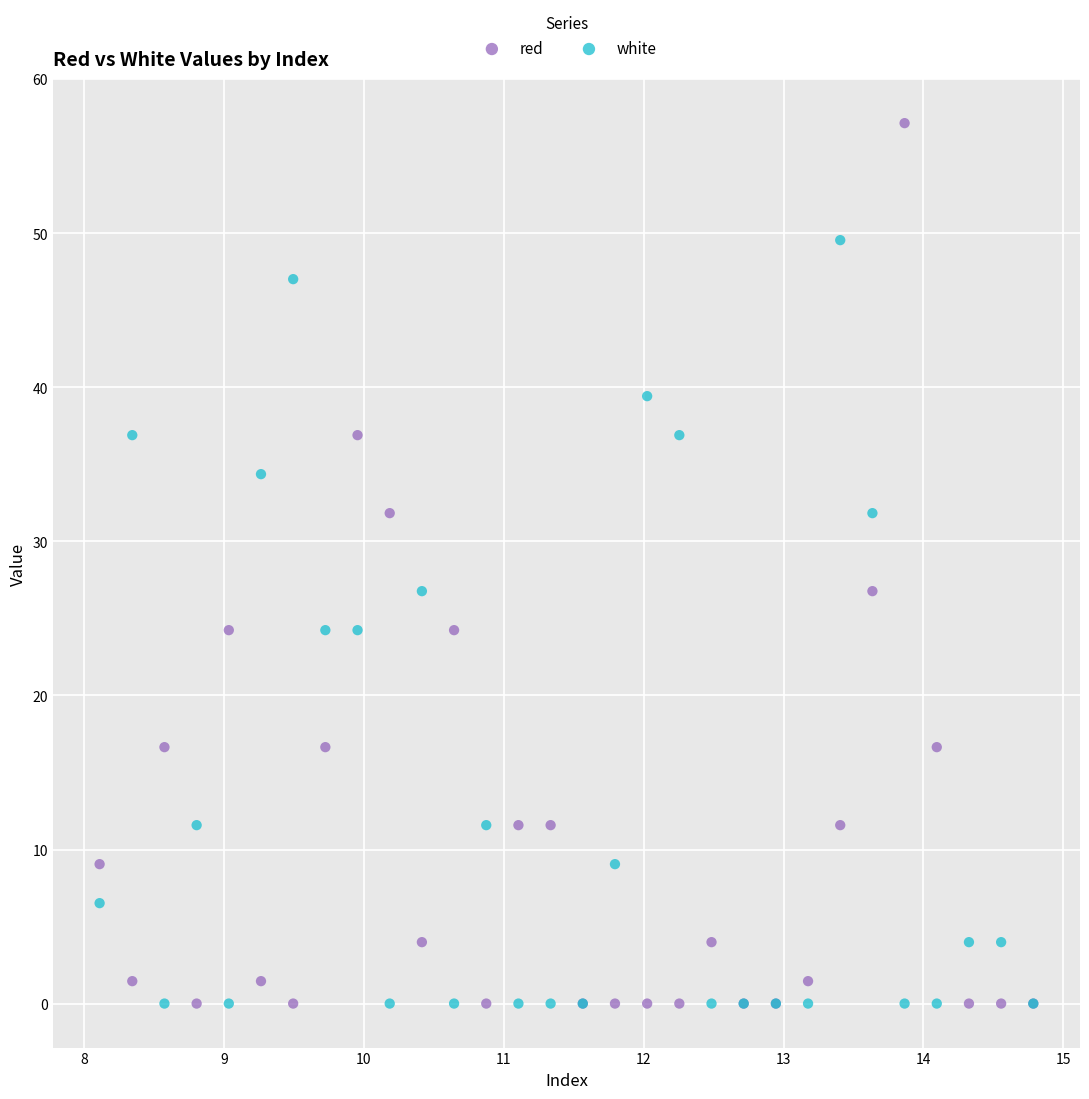

What is the X range (max minus min) for the scatter plot?

6.7